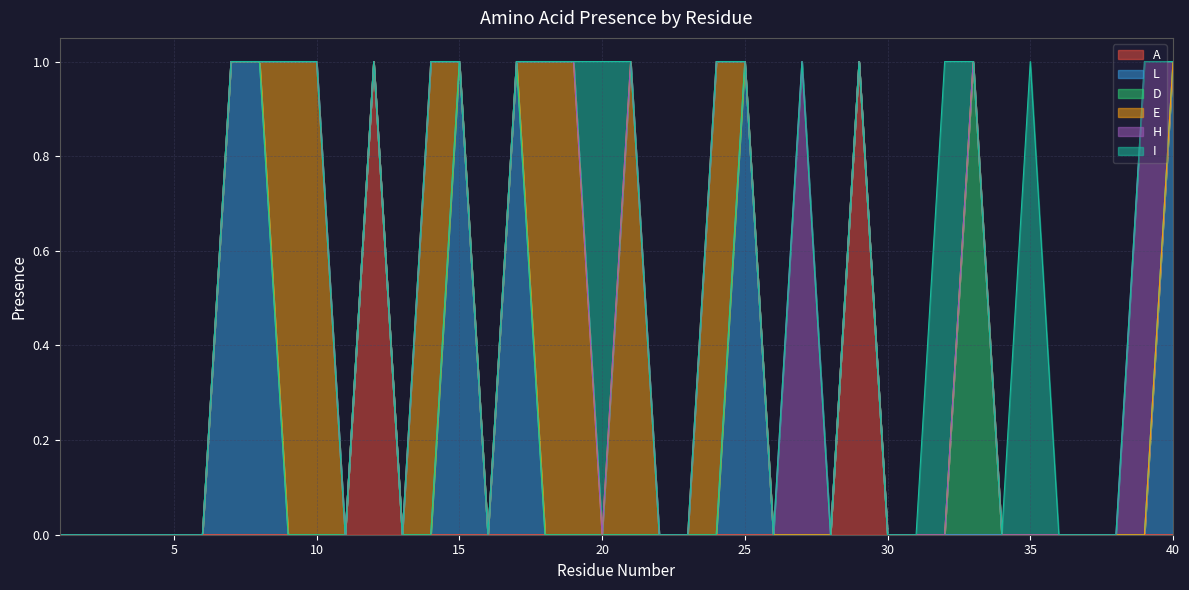

What is the maximum value shown in the chart?

1